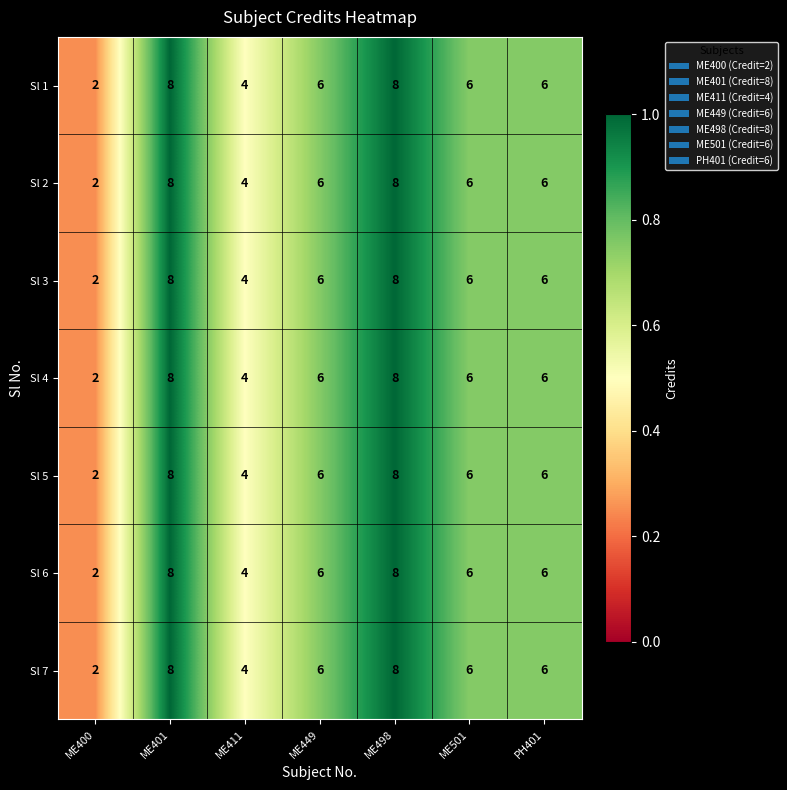

At how many categories does at least one series exceed 5?

5